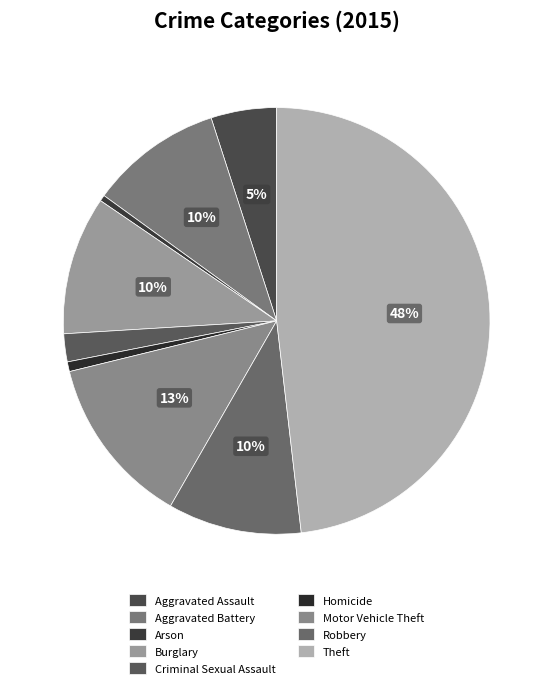

How many segments does this pie chart have?

9